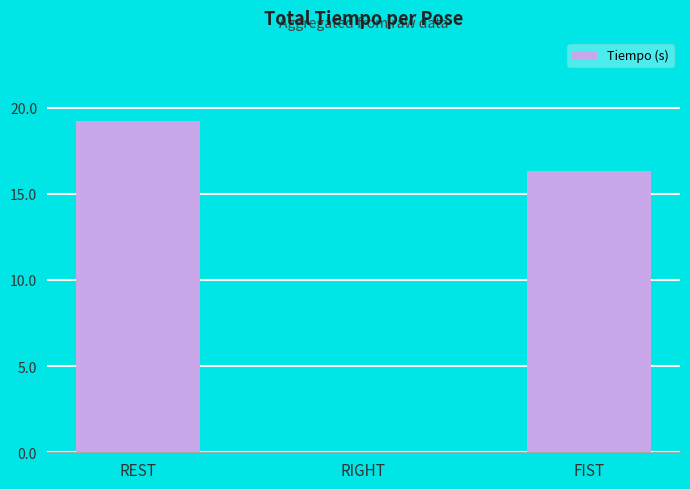

True or false: the data shows 13.3 at REST.

False